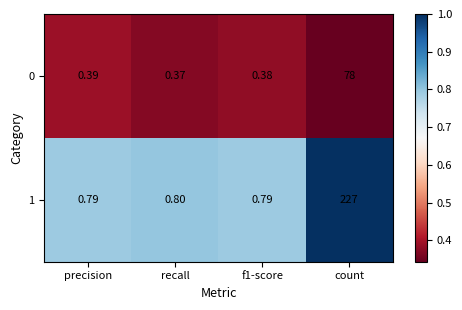

What is the total value across all series at count?

305.0